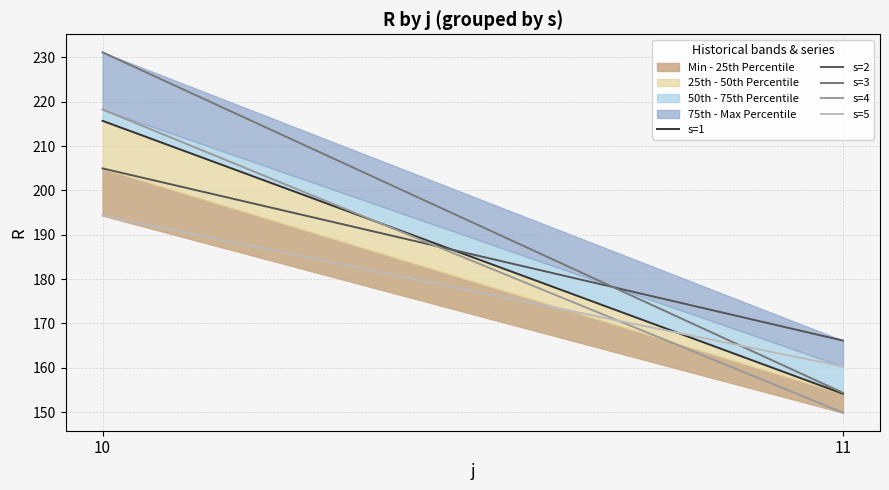

At which label is s=5 closest to 177?

11